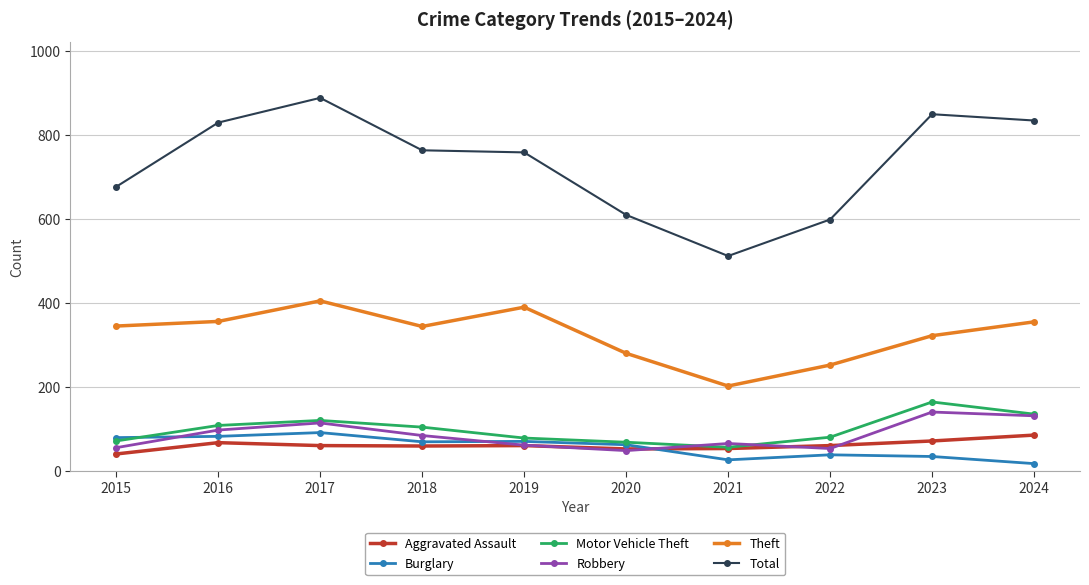

Where is the first local minimum for Theft?

2018